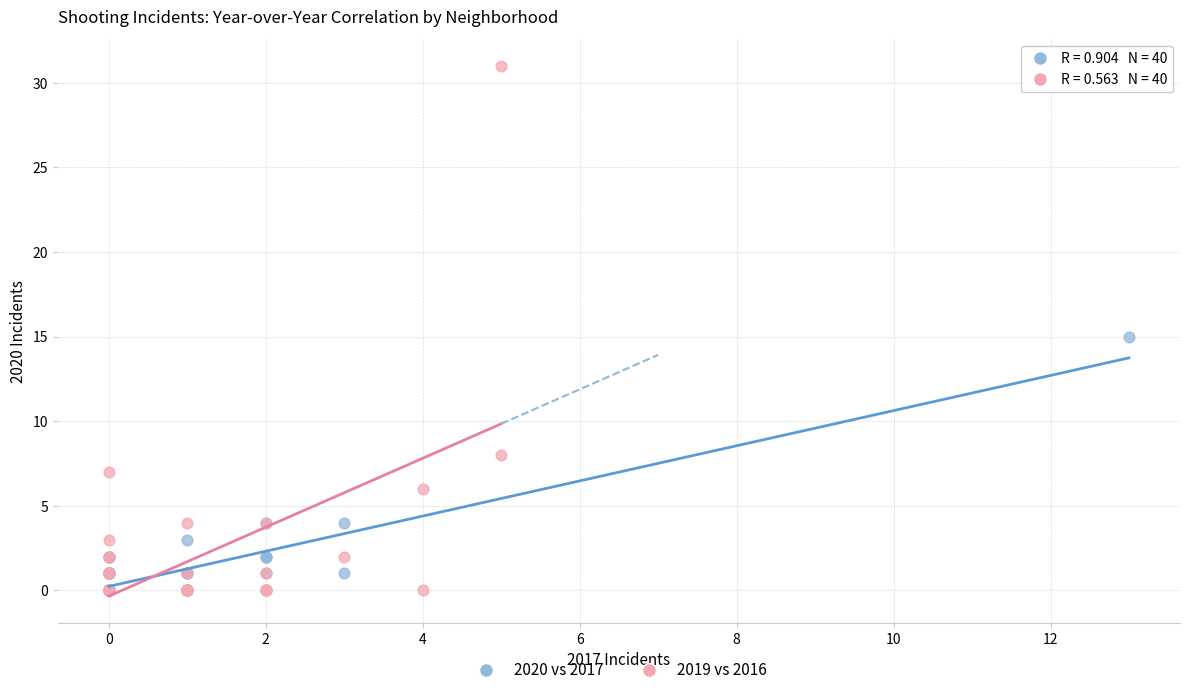

What are all the series names shown in the legend?

2020 vs 2017, 2019 vs 2016